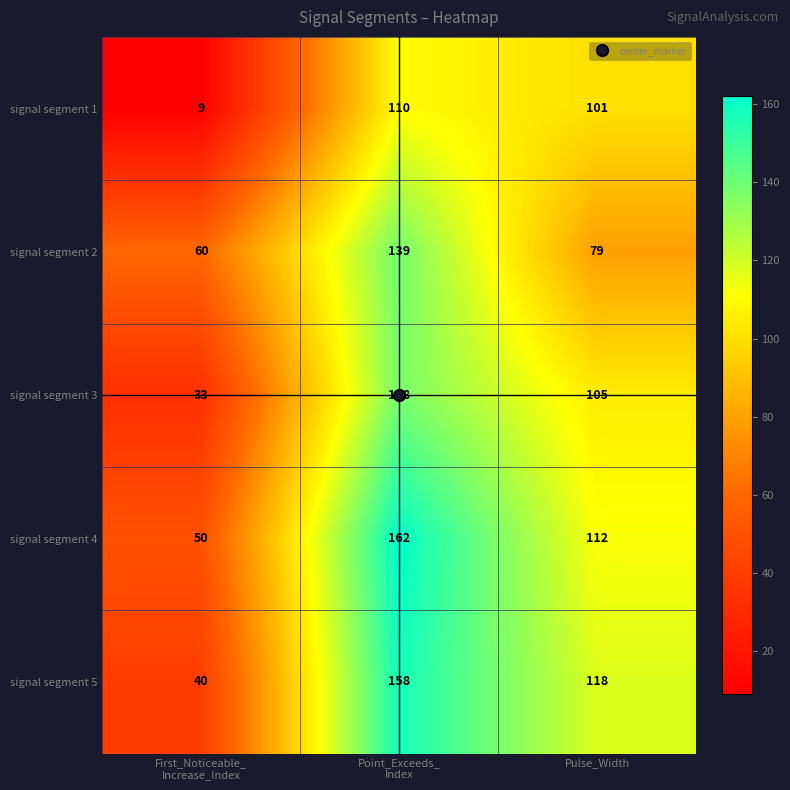

What is the greatest value displayed?

162